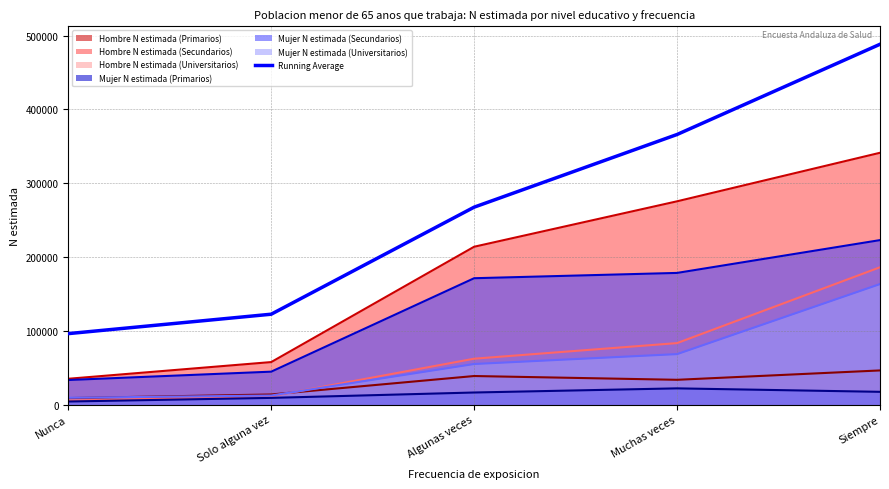

What is the sum of all values?

1340390.4